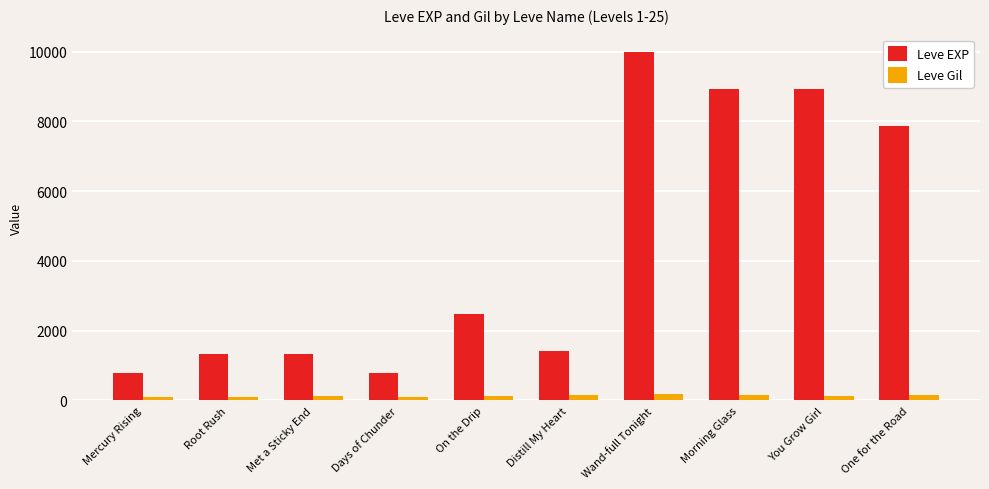

What is the spread (max minus min) of values at Met a Sticky End?

1215